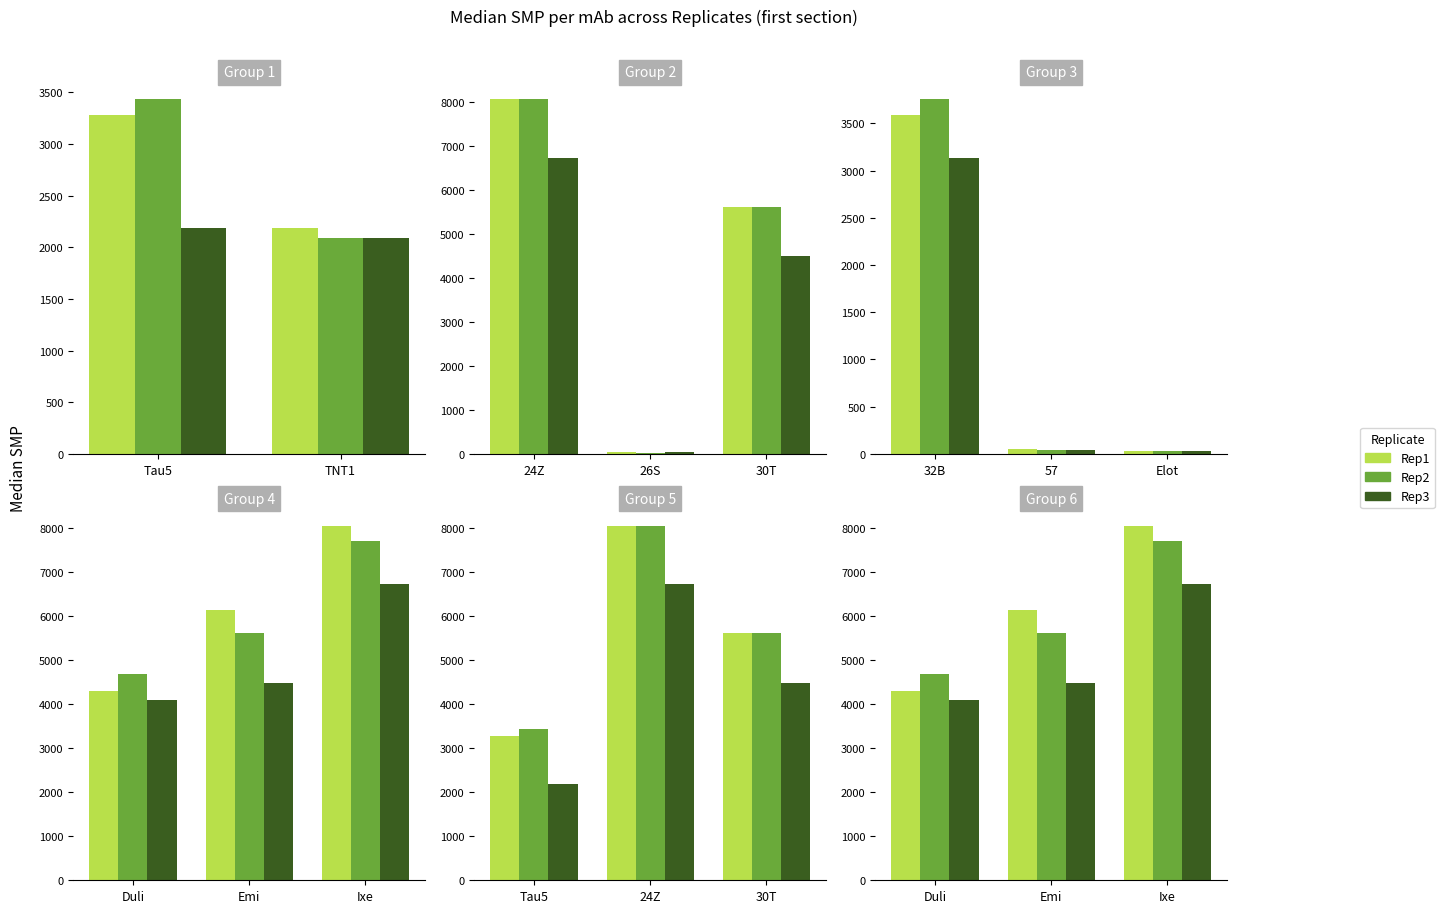

What is the difference between the maximum and minimum values in the Rep1 series?

3764